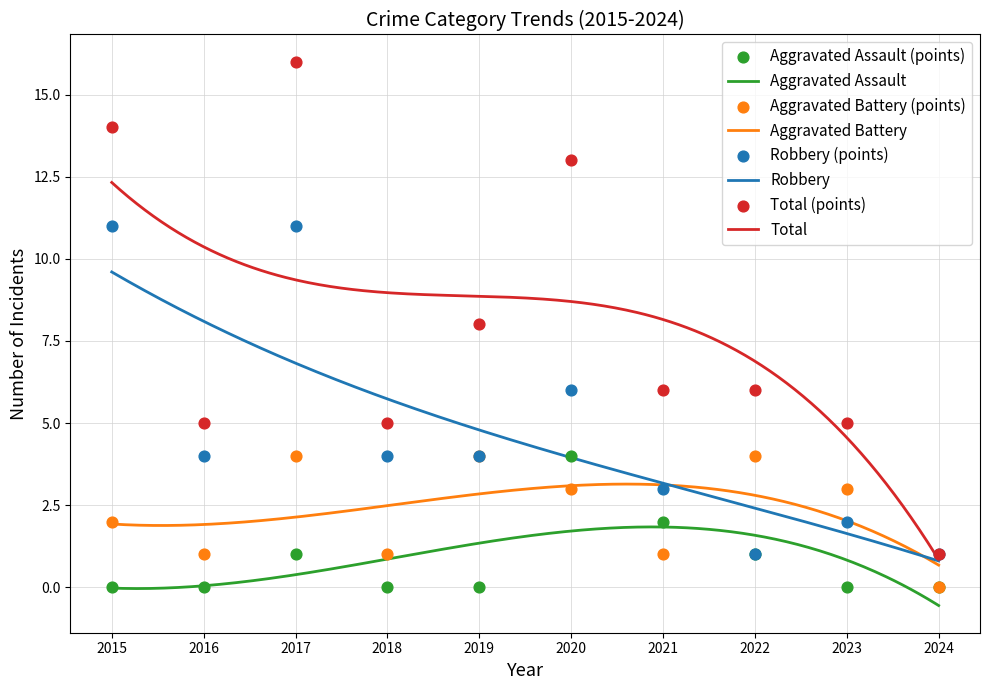

At which category is the sum across all series the highest?

2017